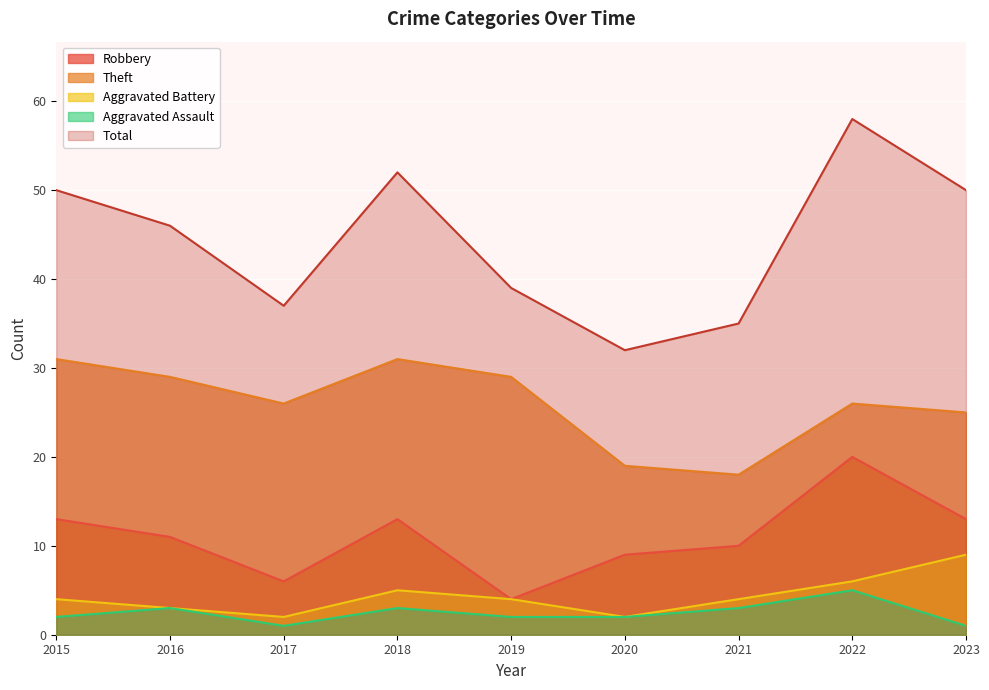

Reading left to right, list all the values displayed in this chart.

Robbery: 2015=13	2016=11	2017=6	2018=13	2019=4	2020=9	2021=10	2022=20	2023=13
Theft: 2015=31	2016=29	2017=26	2018=31	2019=29	2020=19	2021=18	2022=26	2023=25
Aggravated Battery: 2015=4	2016=3	2017=2	2018=5	2019=4	2020=2	2021=4	2022=6	2023=9
Aggravated Assault: 2015=2	2016=3	2017=1	2018=3	2019=2	2020=2	2021=3	2022=5	2023=1
Total: 2015=50	2016=46	2017=37	2018=52	2019=39	2020=32	2021=35	2022=58	2023=50